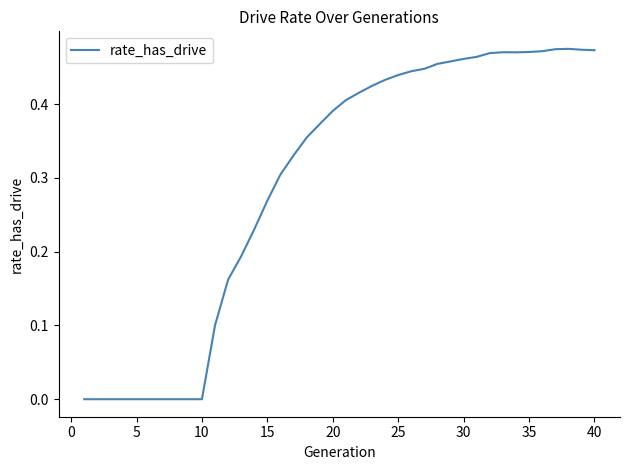

Does the chart display data point markers on the line(s)?

No